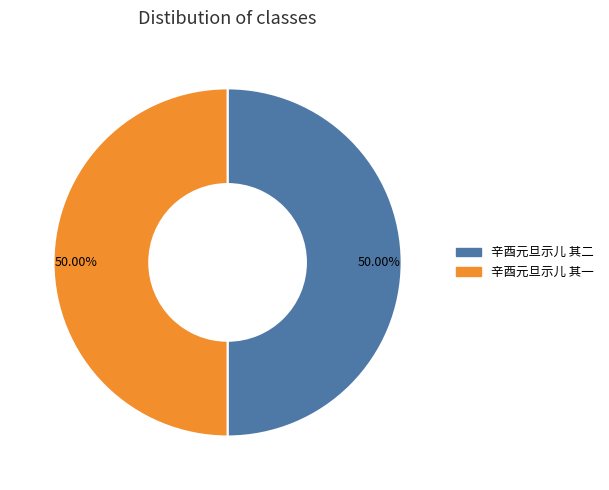

To the nearest percent, what percentage of the pie is 辛酉元旦示儿 其二?

50%